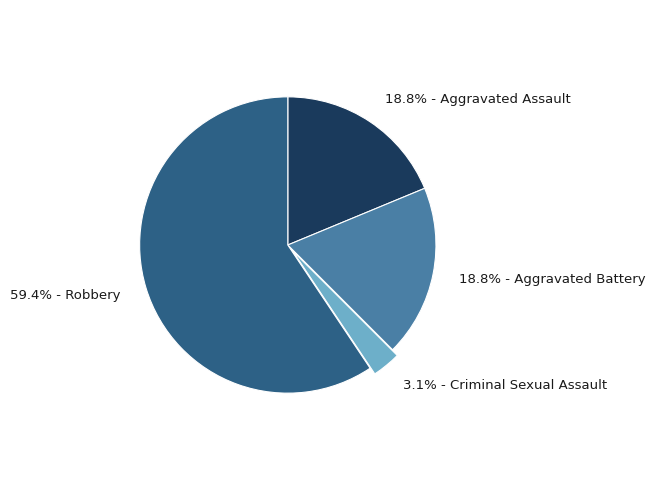

Is there a majority slice in this chart?

Yes